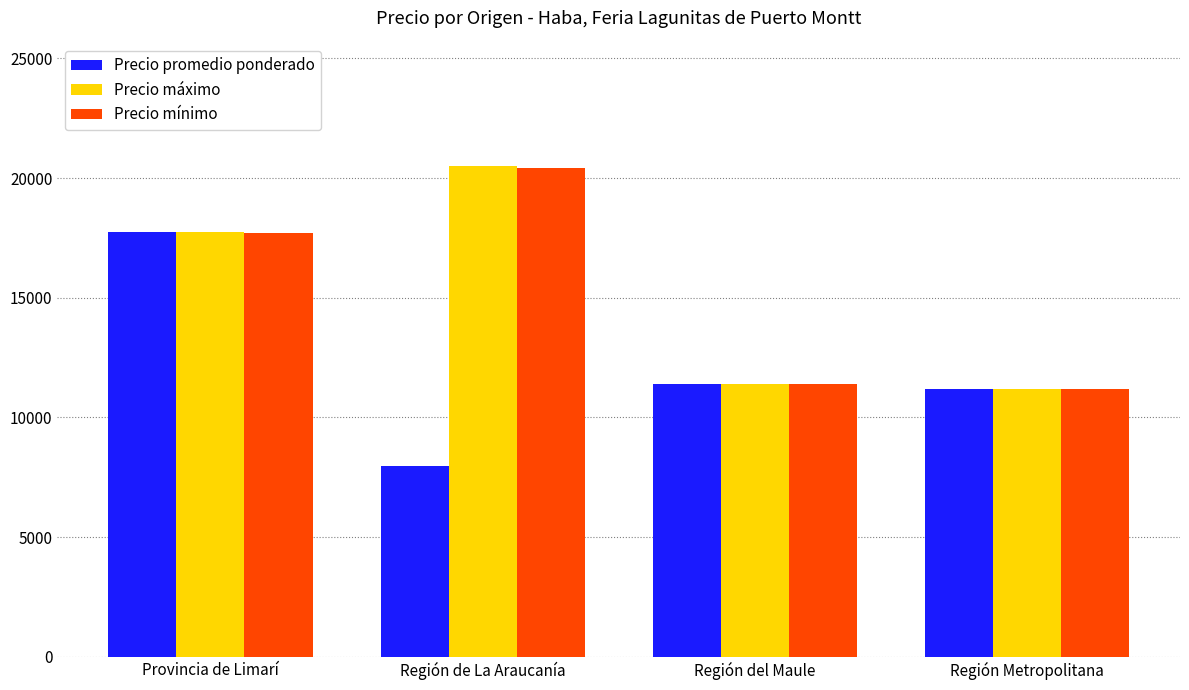

What is the total value across all series at Región del Maule?

34227